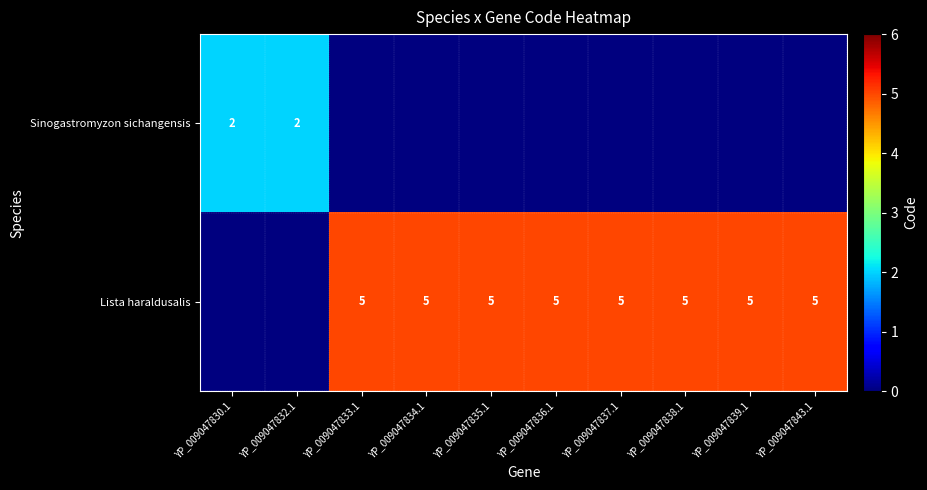

The value of Lista haraldusalis at YP_009047836.1 is 8. True or false?

False